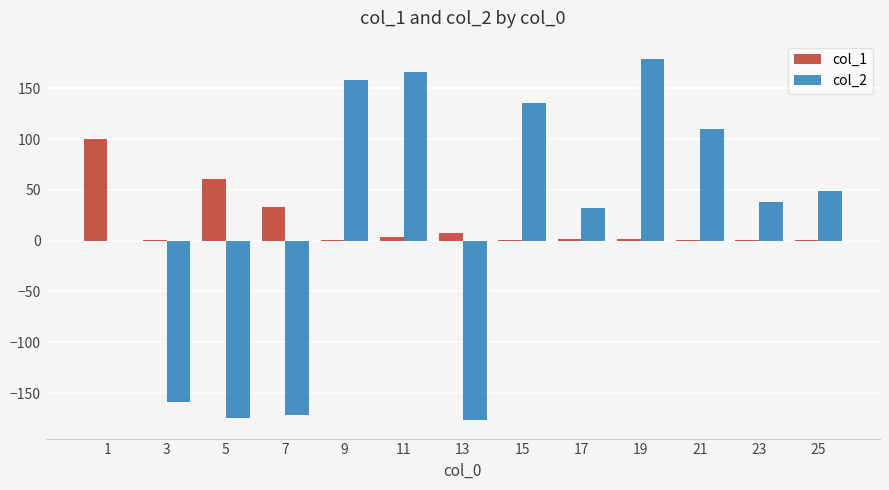

What is the sum of the col_2 values at 9 and 23?

196.0